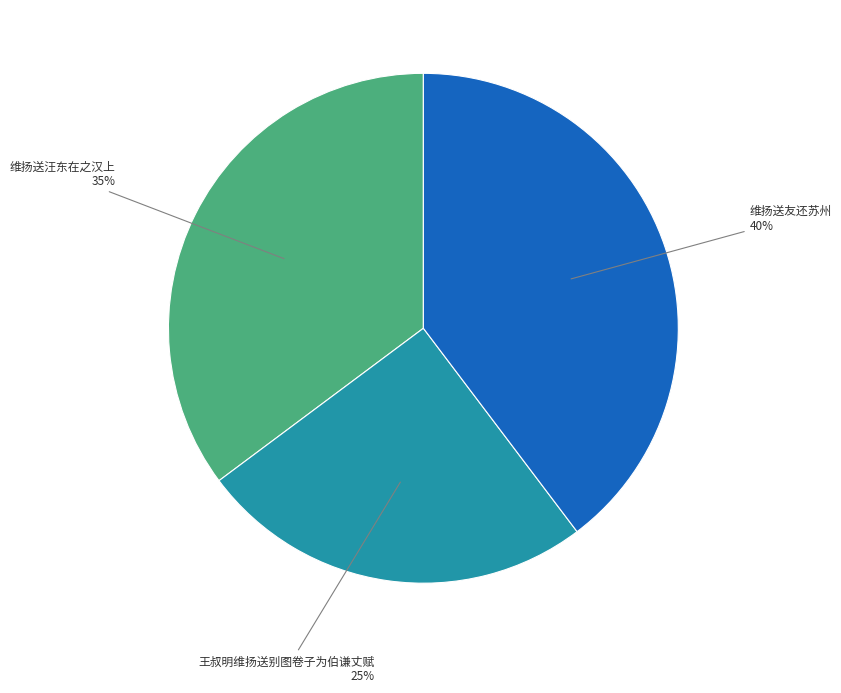

To the nearest percent, what is the average slice percentage?

33%